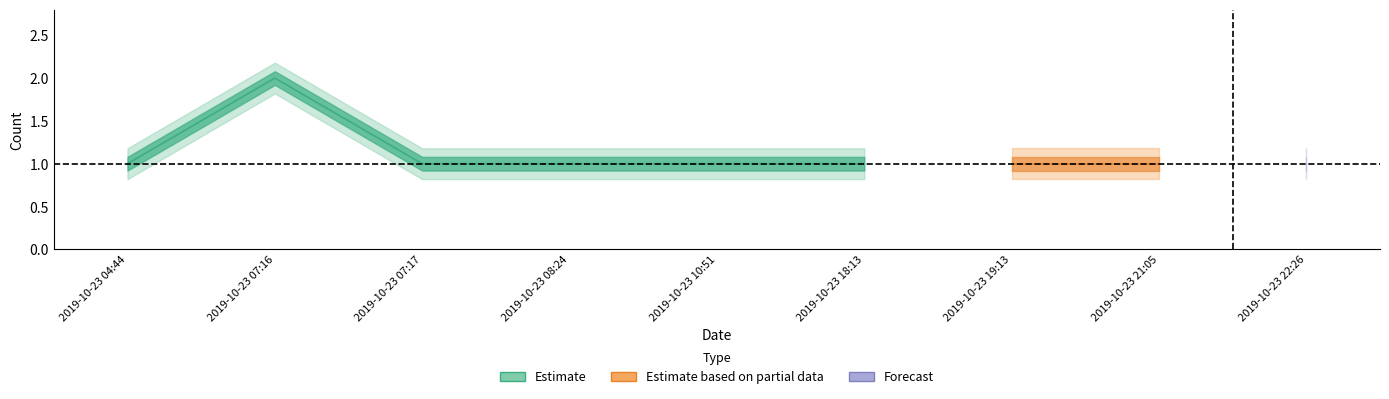

Reading left to right, what are all the values shown in this chart?

2019-10-23 04:44=1	2019-10-23 07:16=2	2019-10-23 07:17=1	2019-10-23 08:24=1	2019-10-23 10:51=1	2019-10-23 18:13=1	2019-10-23 19:13=1	2019-10-23 21:05=1	2019-10-23 22:26=1